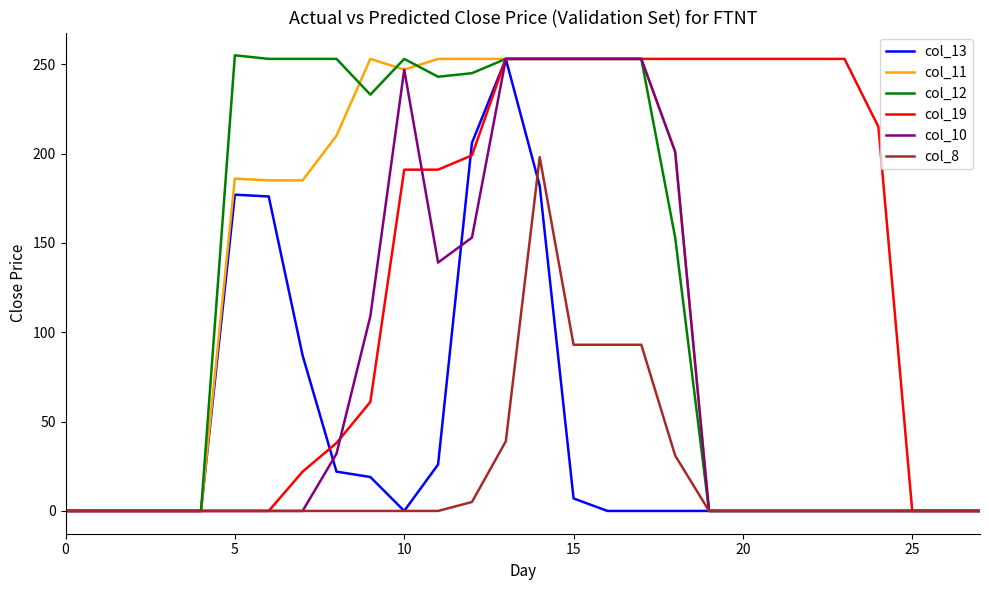

What is the total value across all series at 15?

1112